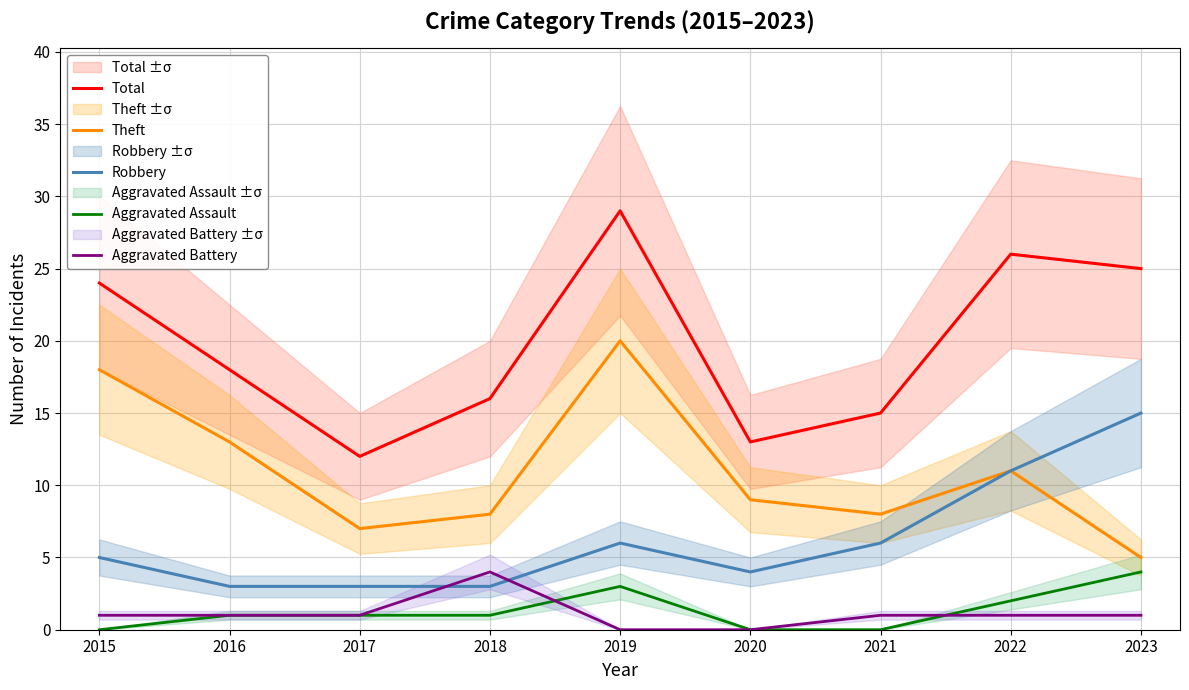

Reading left to right, what are all the values shown in this chart?

Total: 24	18	12	16	29	13	15	26	25
Theft: 18	13	7	8	20	9	8	11	5
Robbery: 5	3	3	3	6	4	6	11	15
Aggravated Assault: 0	1	1	1	3	0	0	2	4
Aggravated Battery: 1	1	1	4	0	0	1	1	1